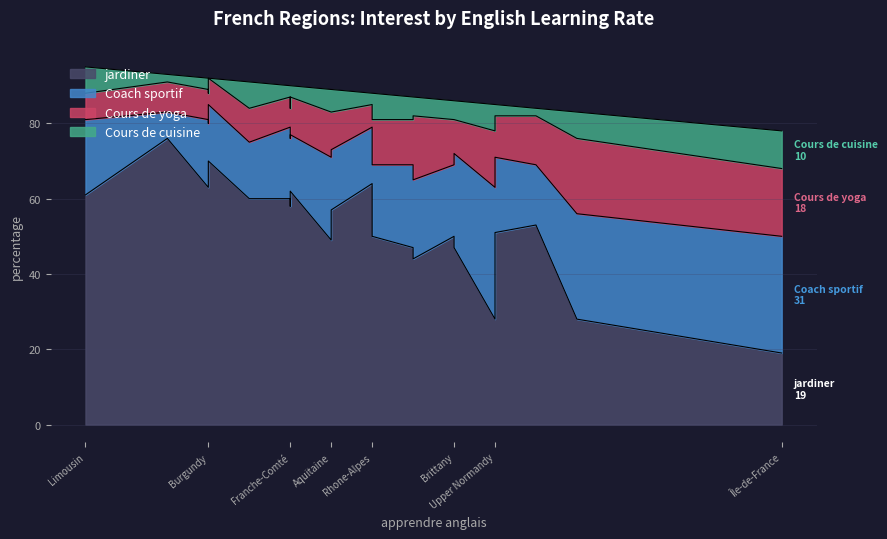

What is the difference between the maximum and minimum values in the jardiner series?

57